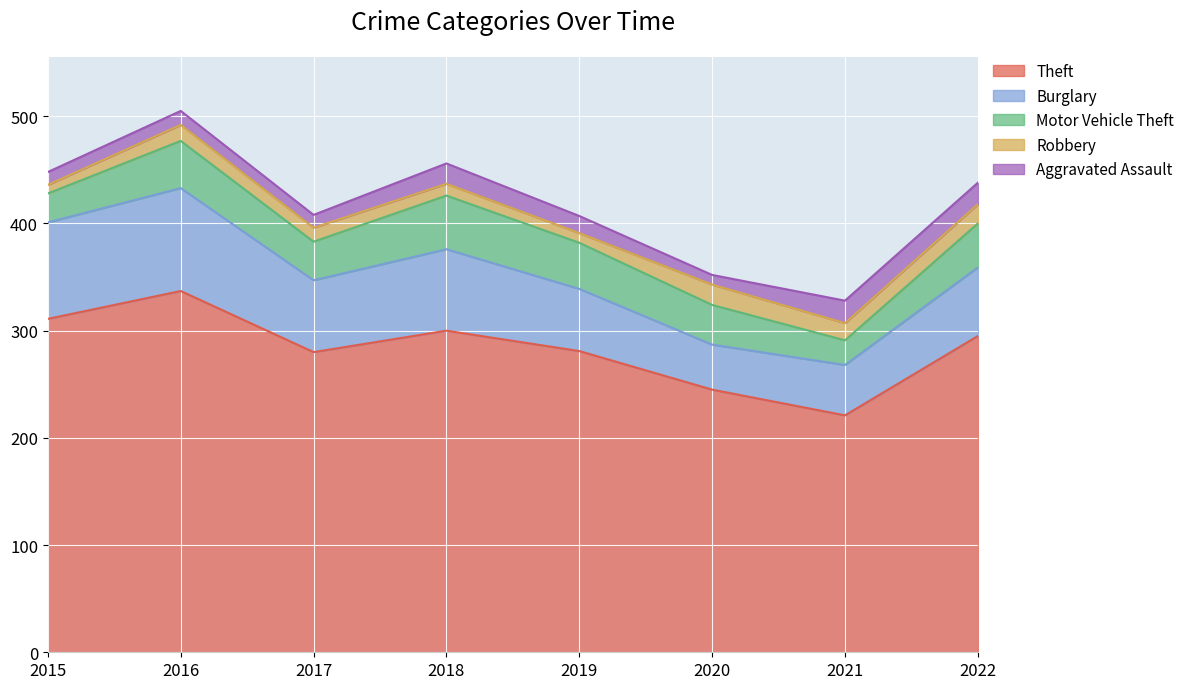

What is the minimum value for Aggravated Assault?

9